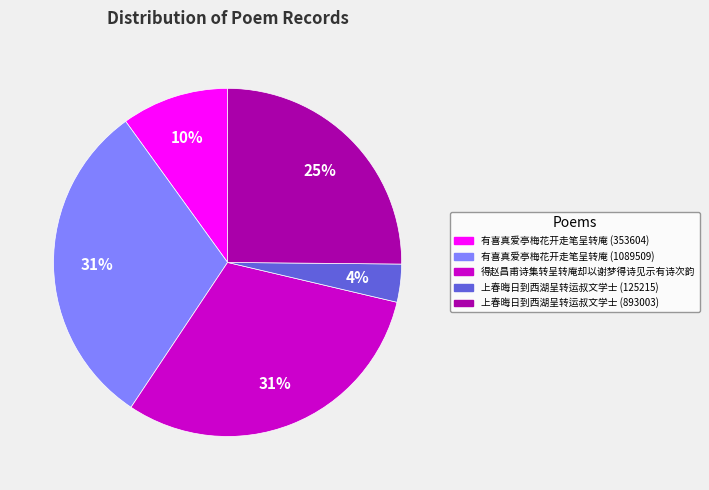

To the nearest percent, what is the average slice percentage?

20%